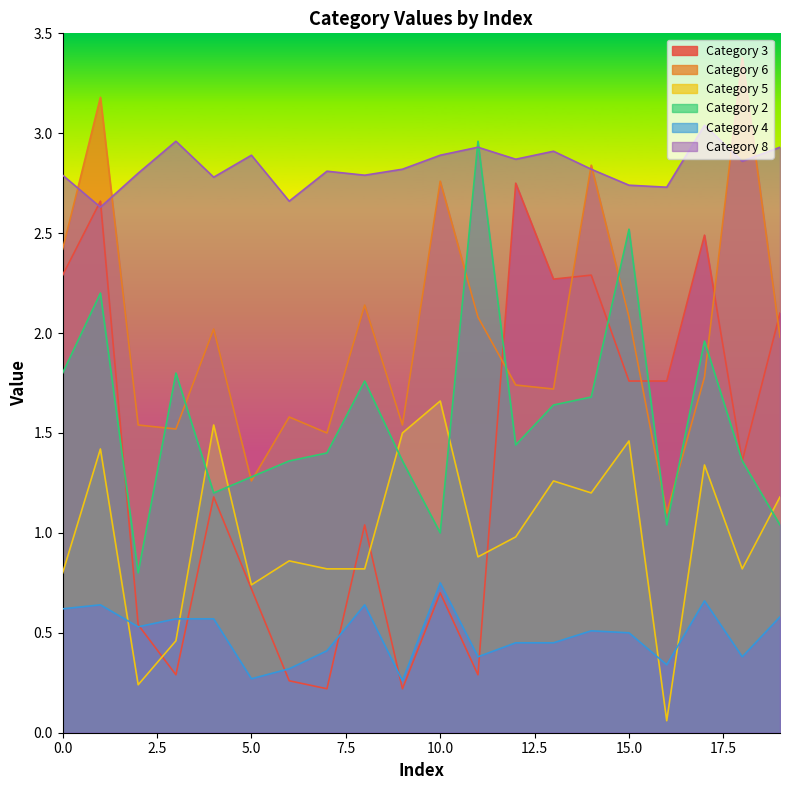

Is the value of Category 5 at 18 greater than the value of Category 4 at 10?

Yes